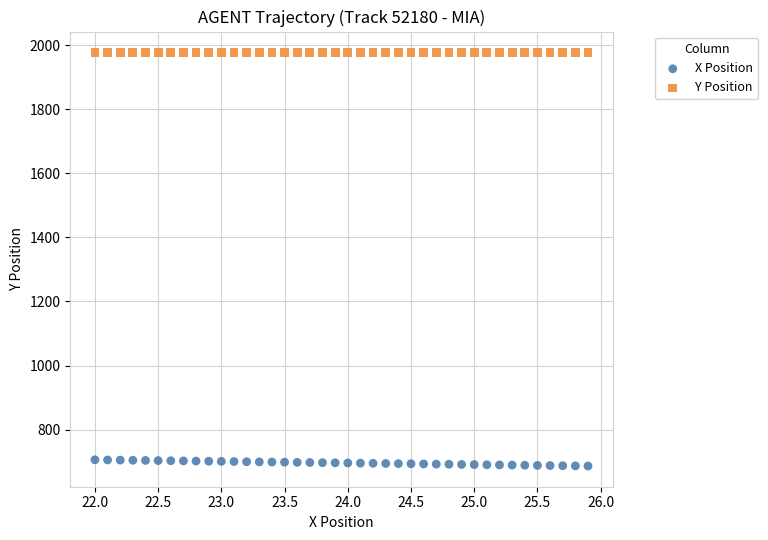

Which series contains the lowest Y value?

X Position